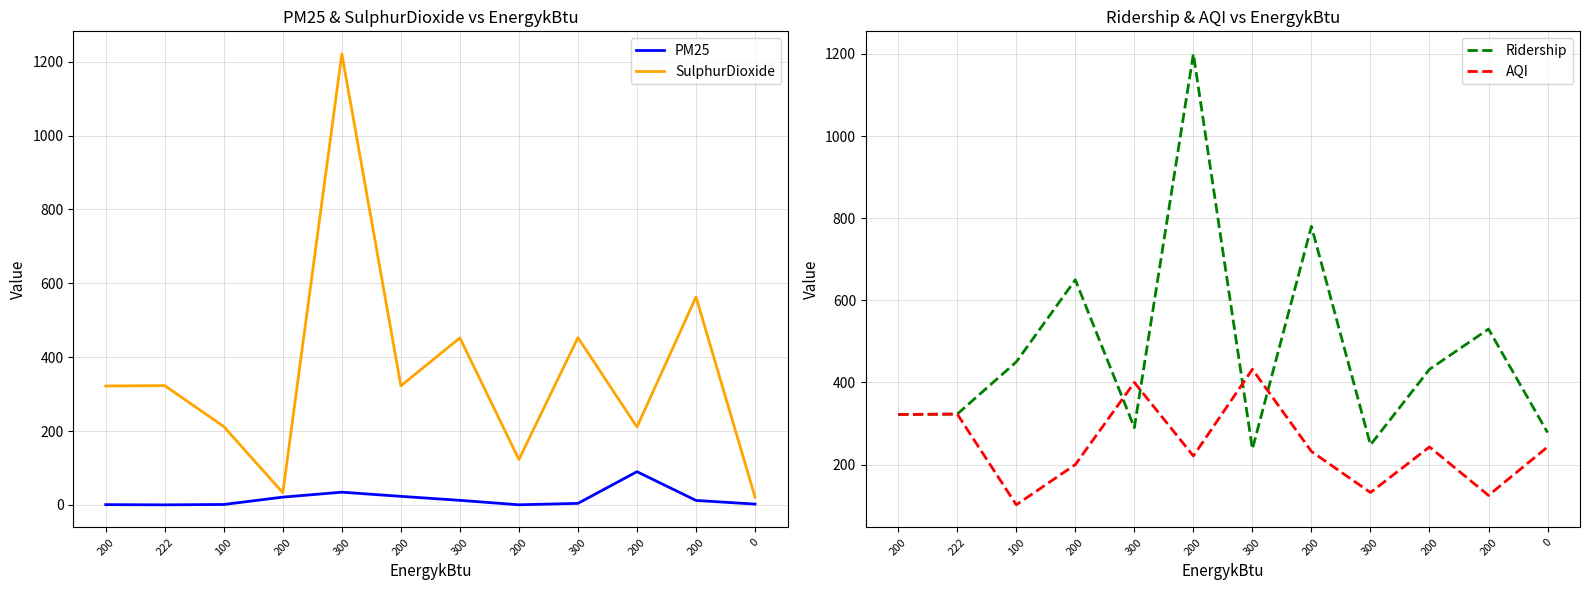

What is the difference between the second highest and minimum values in the AQI series?

298